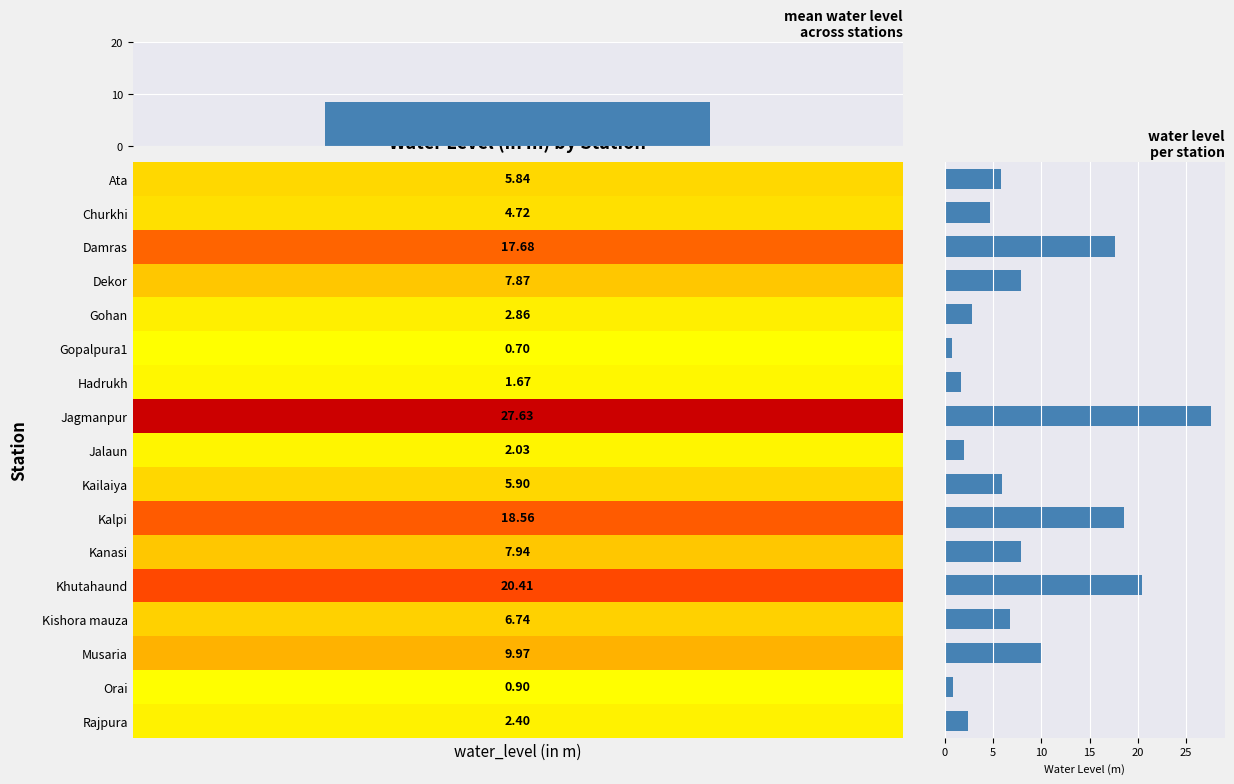

The chart shows a value of 3.9 at Gohan. True or false?

False